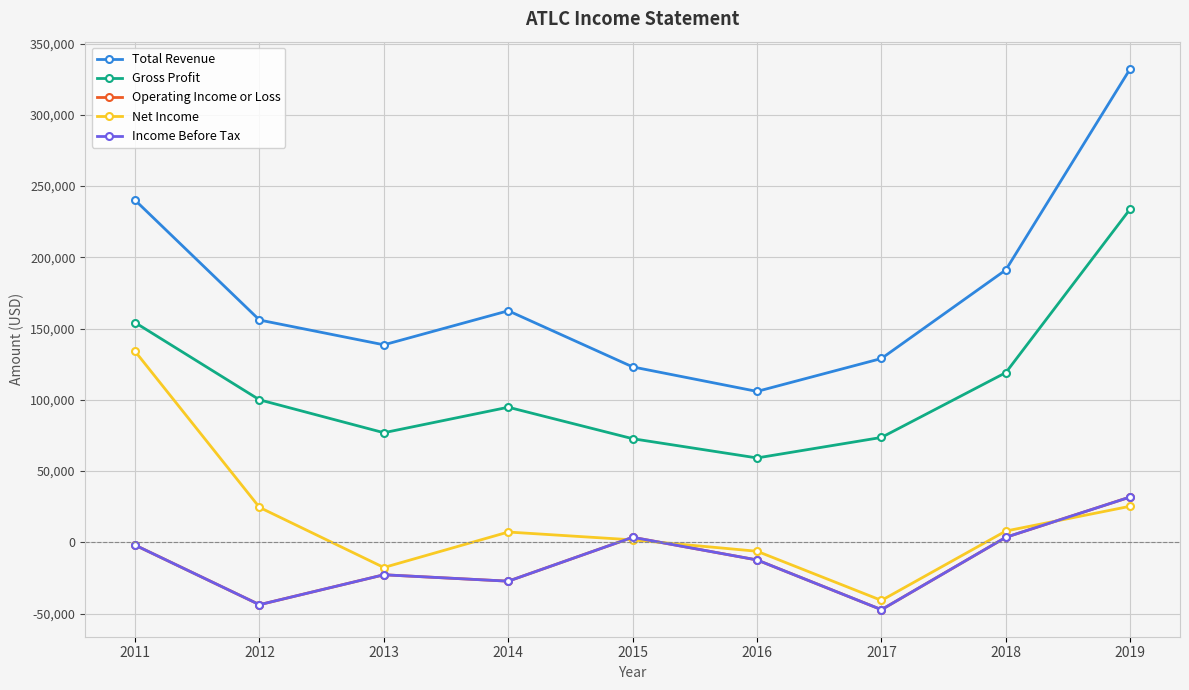

At which label is Total Revenue closest to 219150?

2011